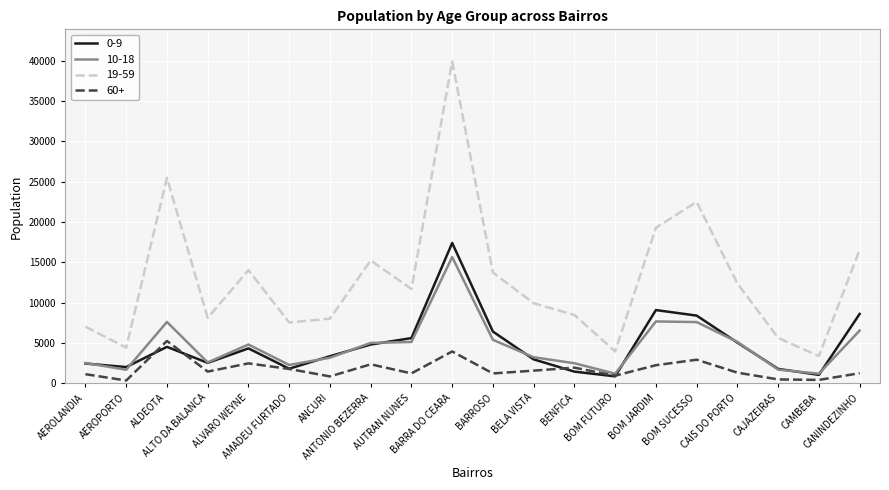

What is the difference between the 10-18 values at BOM SUCESSO and BOM FUTURO?

6397